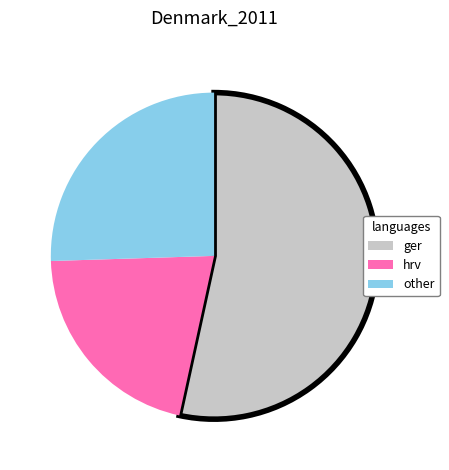

Does any single category account for the majority?

Yes